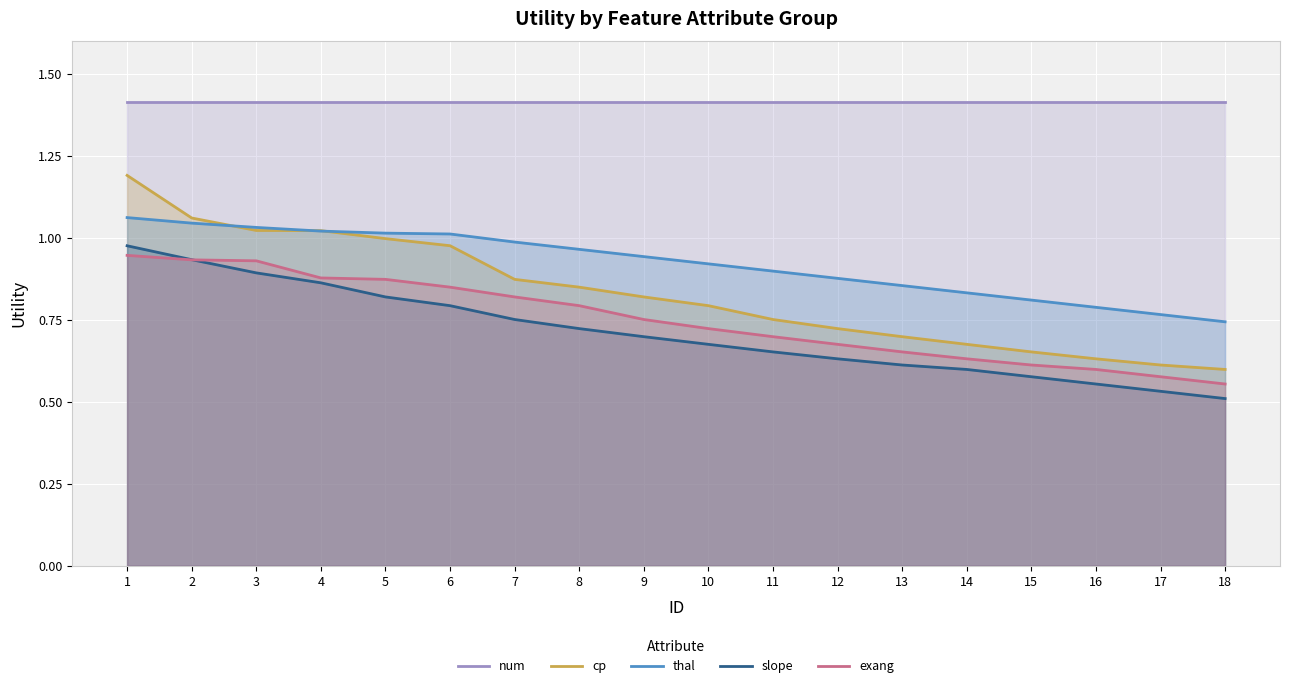

What is the sum of all exang values?

13.5